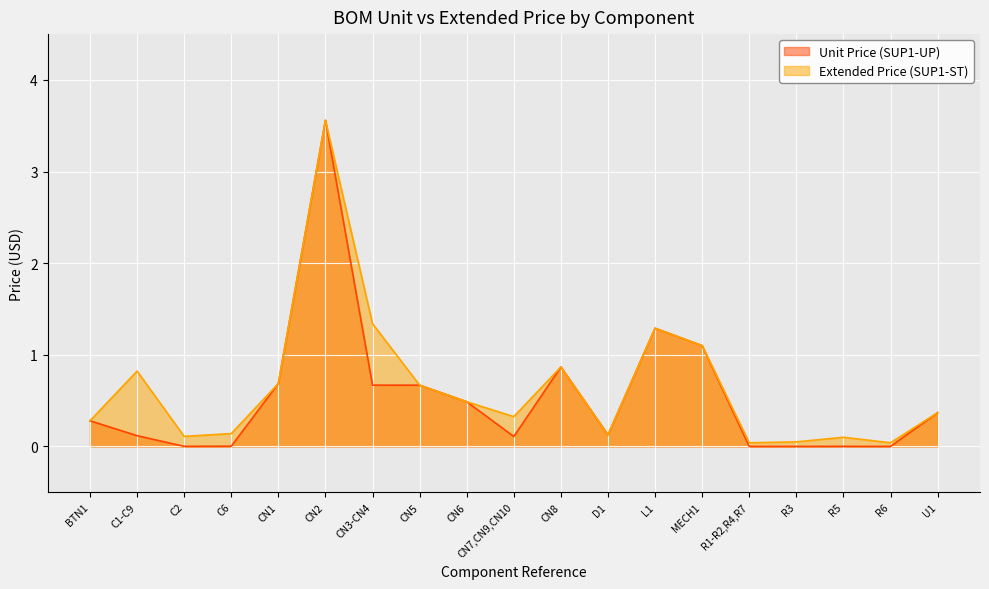

Which series has the largest total across all categories?

Extended Price (SUP1-ST)